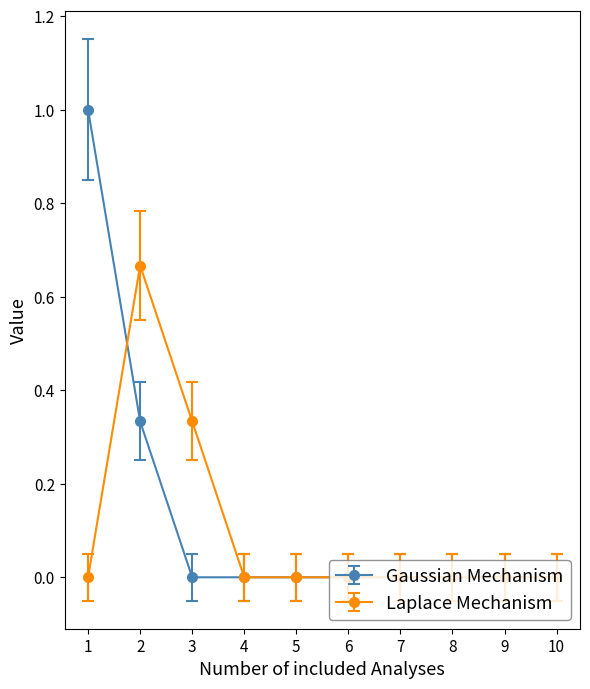

Which series changed the most between 3 and 8?

Laplace Mechanism